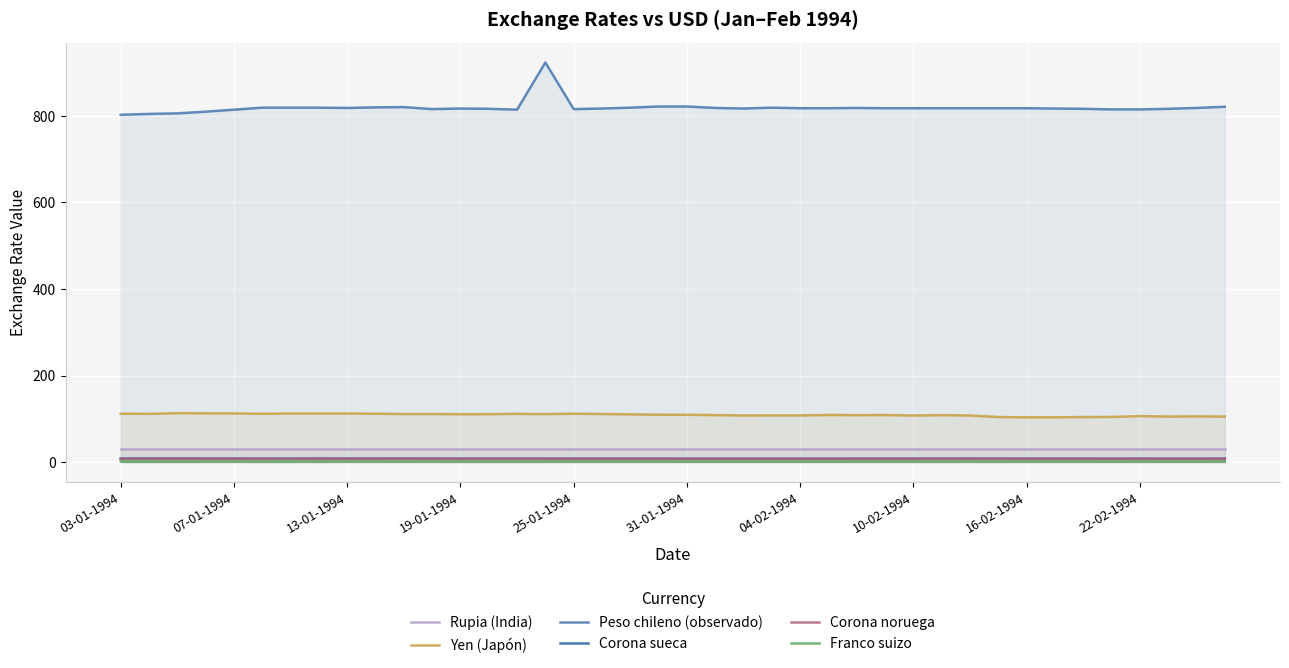

How many interior local peaks does the Corona noruega series have?

10